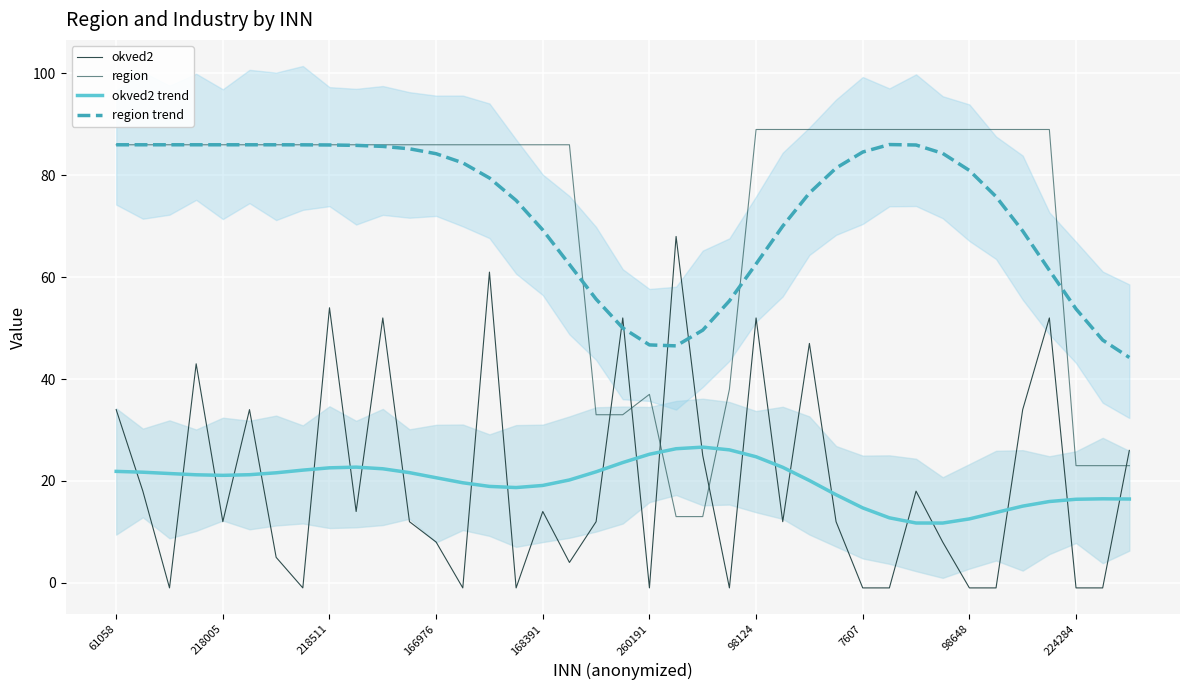

The value of region at 24 is 89.0. True or false?

True